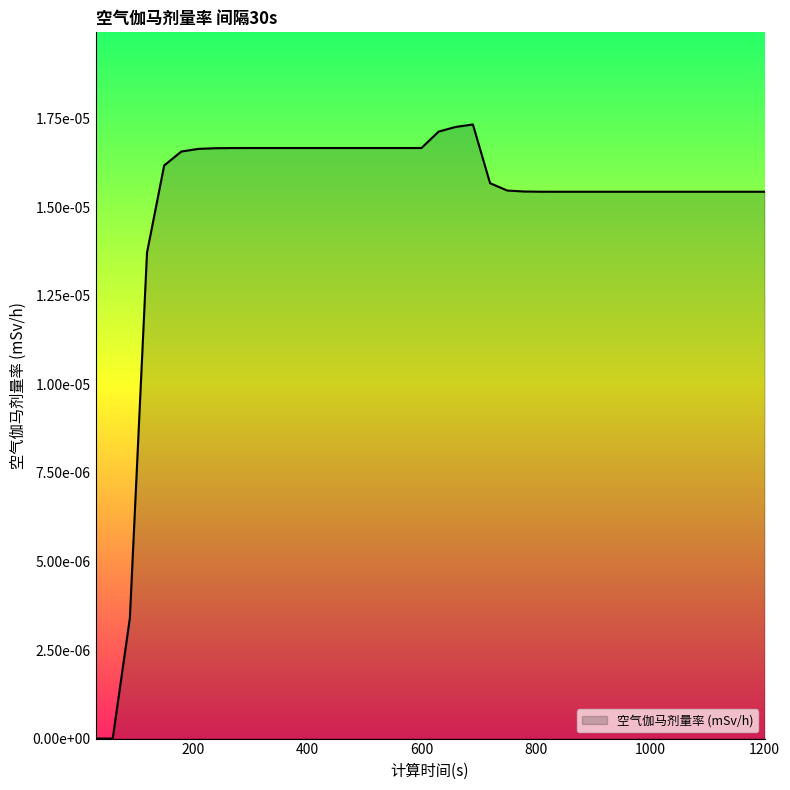

Does the chart have visible grid lines?

No